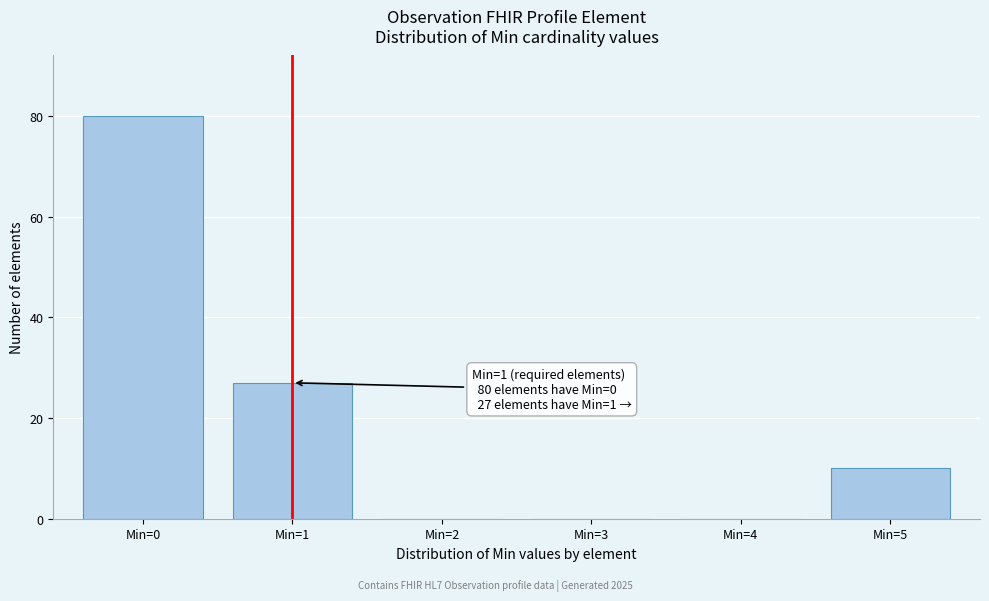

Which range on the x-axis has the tallest bar?

-0.5 to 0.5